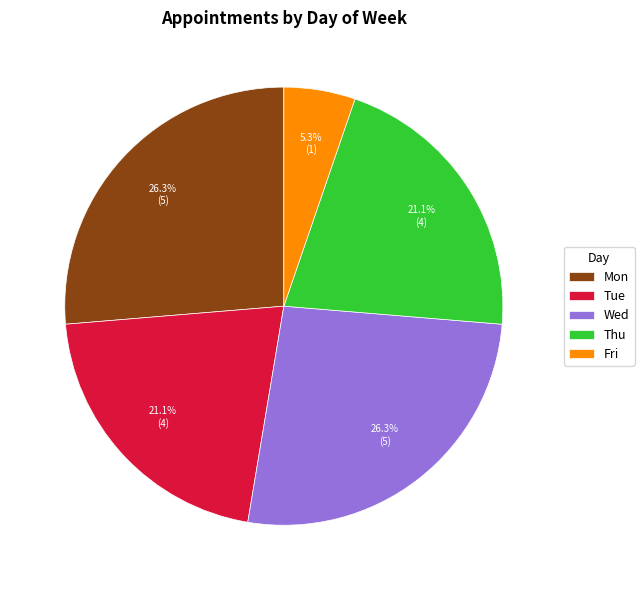

What percentage is NOT represented by Thu?

78.9%